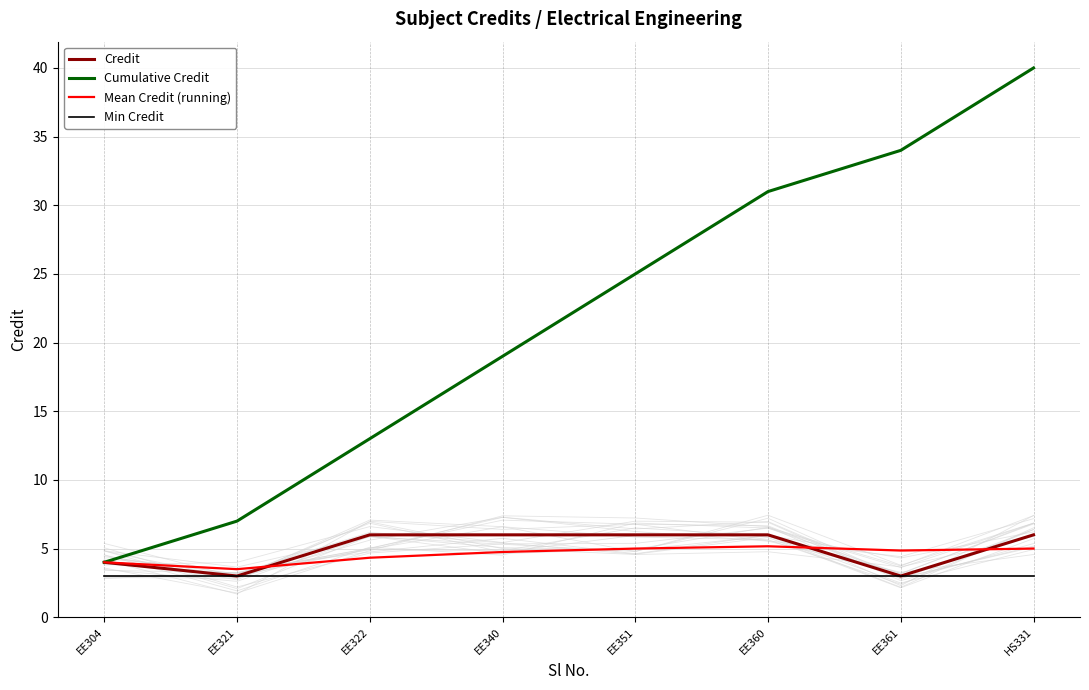

Reading left to right, list all the values displayed in this chart.

Credit: EE304=4.0	EE321=3.0	EE322=6.0	EE340=6.0	EE351=6.0	EE360=6.0	EE361=3.0	HS331=6.0
Cumulative Credit: EE304=4.0	EE321=7.0	EE322=13.0	EE340=19.0	EE351=25.0	EE360=31.0	EE361=34.0	HS331=40.0
Mean Credit (running): EE304=4.0	EE321=3.5	EE322=4.3	EE340=4.8	EE351=5.0	EE360=5.2	EE361=4.9	HS331=5.0
Min Credit: EE304=3.0	EE321=3.0	EE322=3.0	EE340=3.0	EE351=3.0	EE360=3.0	EE361=3.0	HS331=3.0